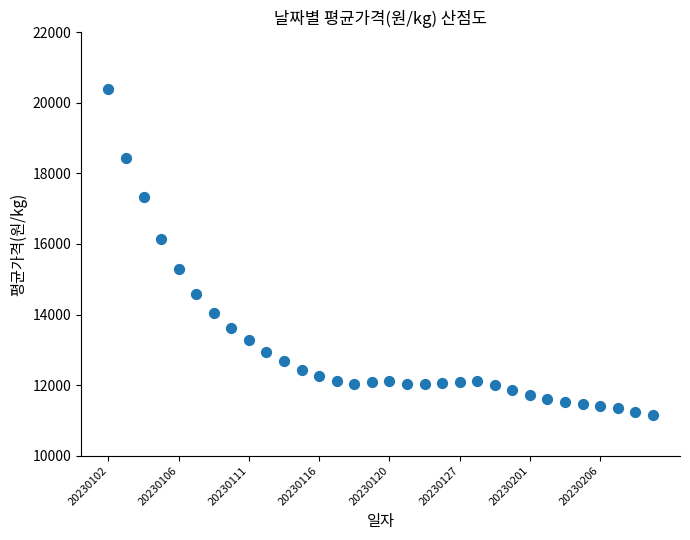

What is the range of Y values (max minus min)?

9260